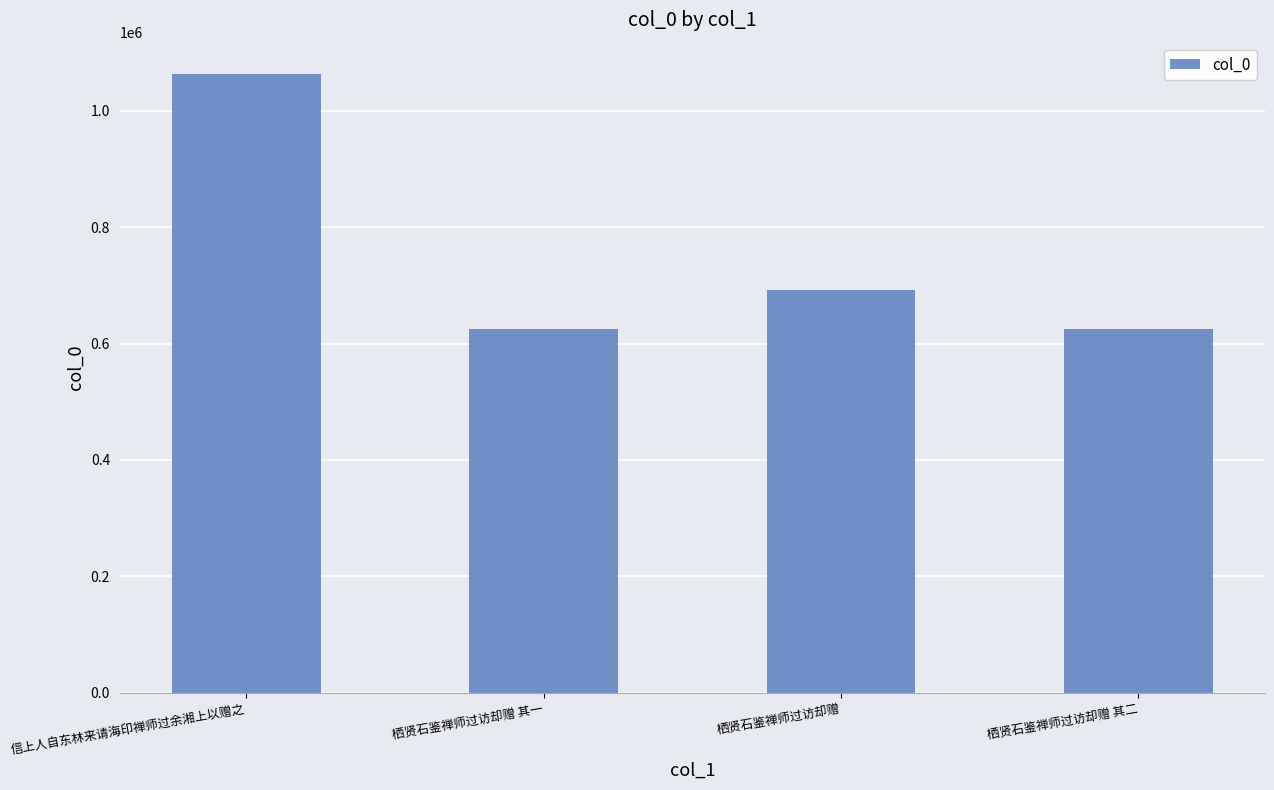

What is the sum of the values at 栖贤石鉴禅师过访却赠 and 栖贤石鉴禅师过访却赠 其一?

1318374